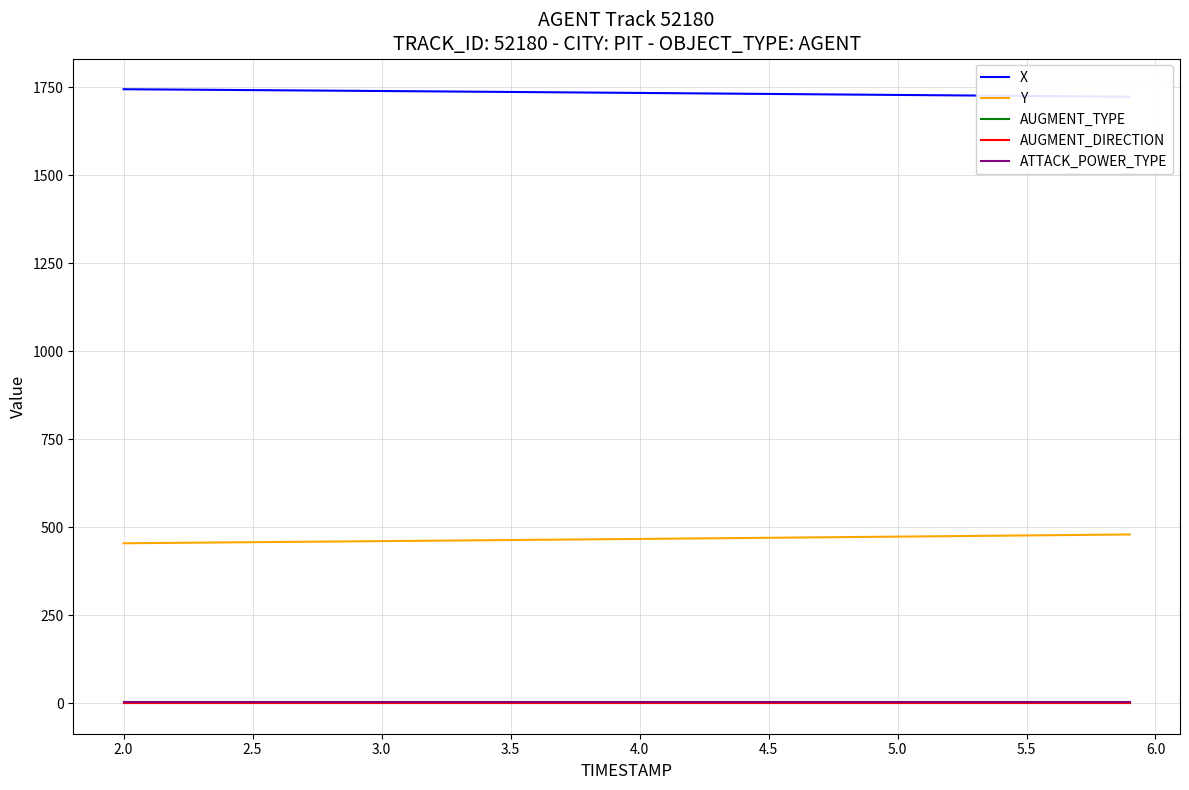

What are all the series names shown in the legend?

X, Y, AUGMENT_TYPE, AUGMENT_DIRECTION, ATTACK_POWER_TYPE